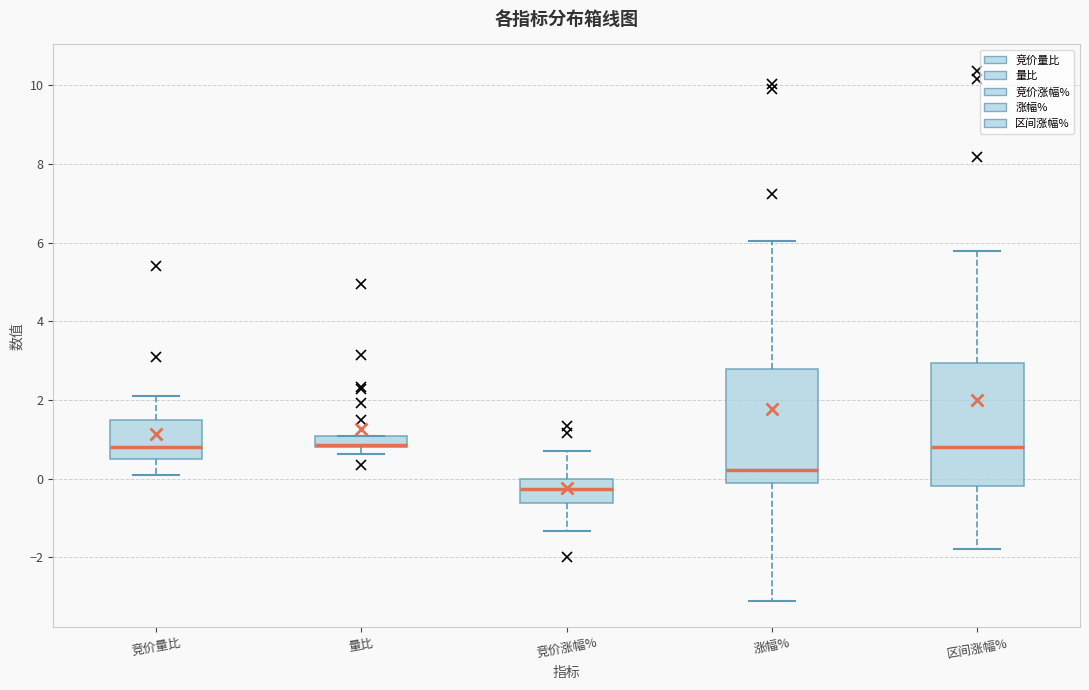

Which box is the tallest, from its lower edge to its upper edge?

区间涨幅%